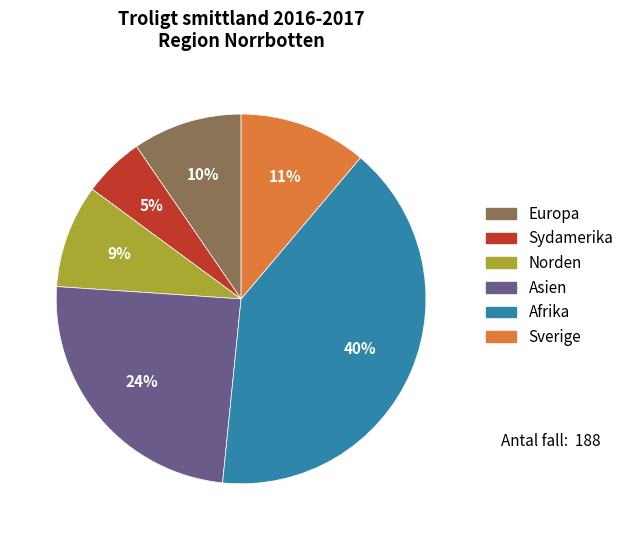

How many segments does this pie chart have?

6